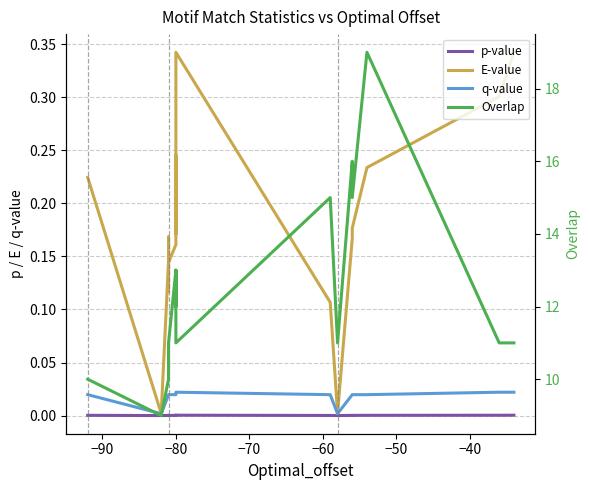

How many series are shown in this chart?

4